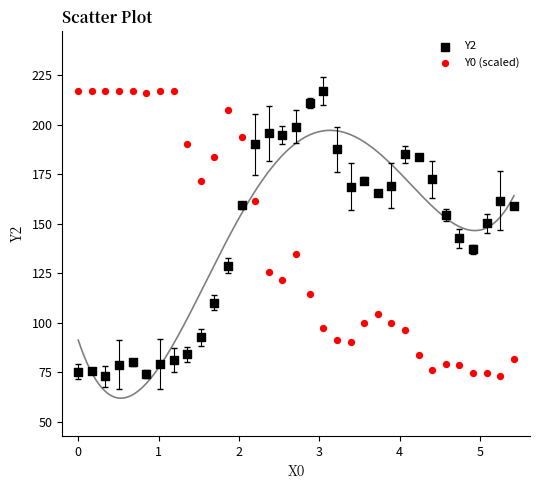

Across all data points, what is the range of Y values (max minus min)?

144.0